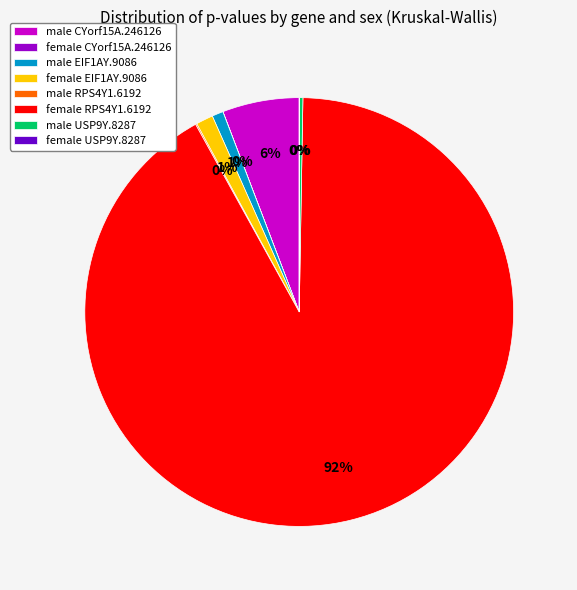

To the nearest percent, what is the difference between the largest and smallest slice percentages?

92%